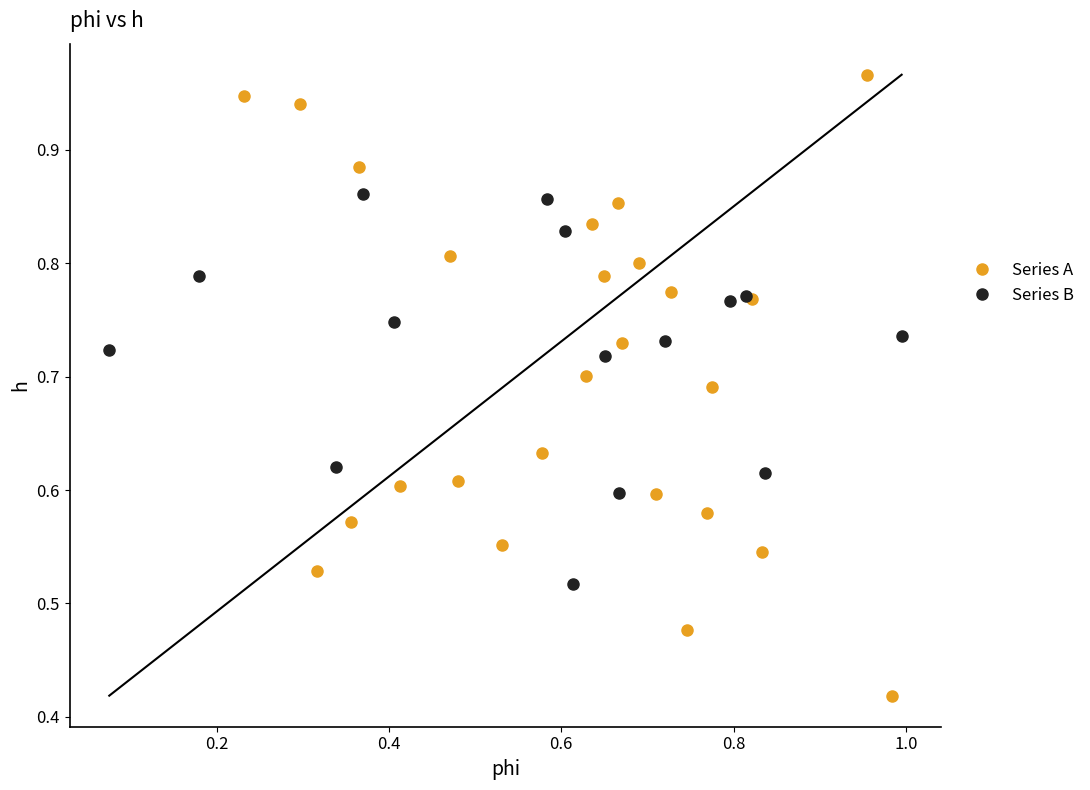

Which series has the largest Y range (max minus min)?

Series A